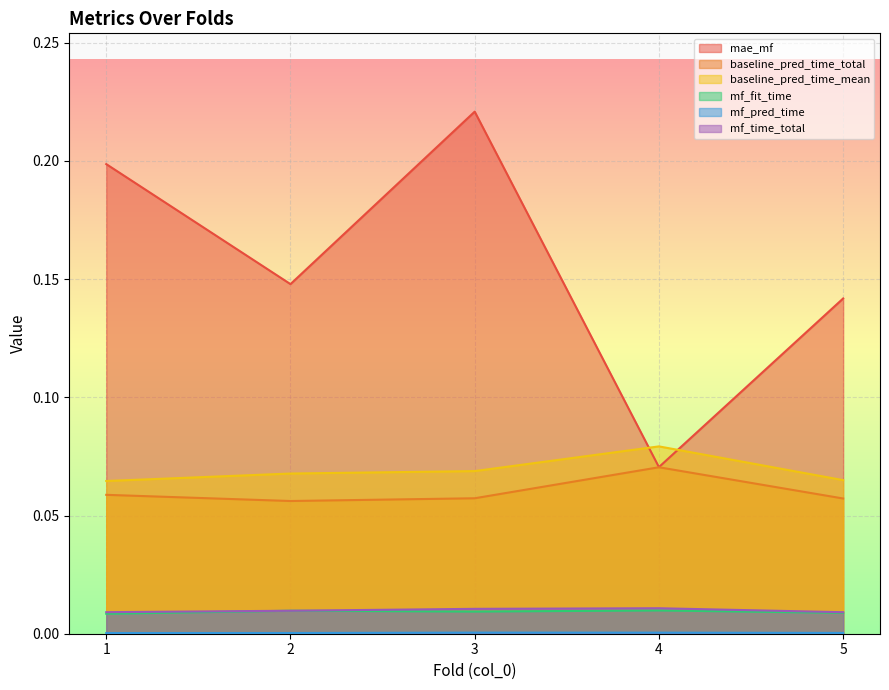

At how many categories does at least one series exceed 0?

5